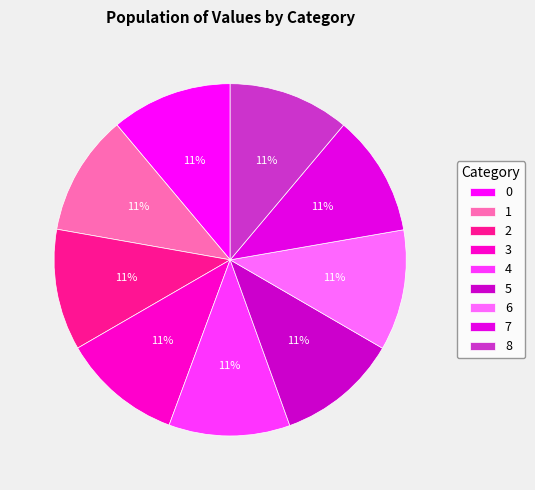

To the nearest percent, what portion does 6 represent?

11%